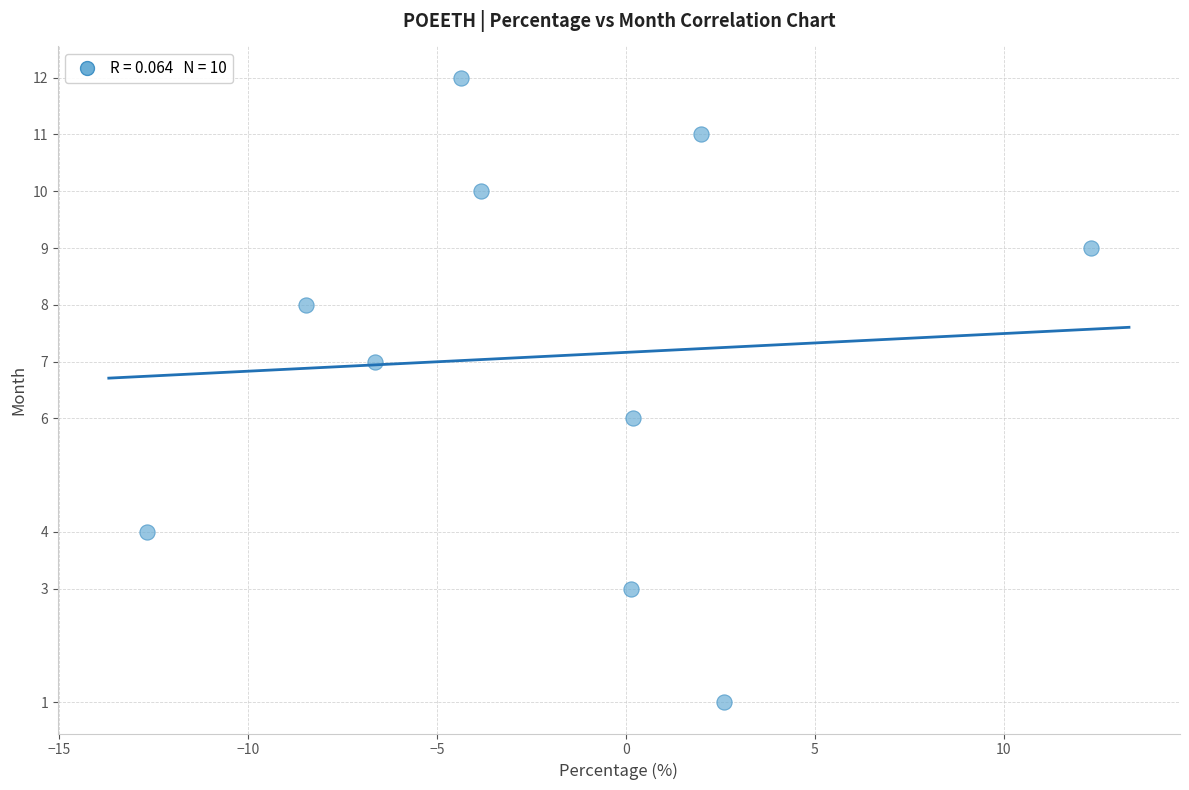

What is the range of Y values (max minus min)?

11